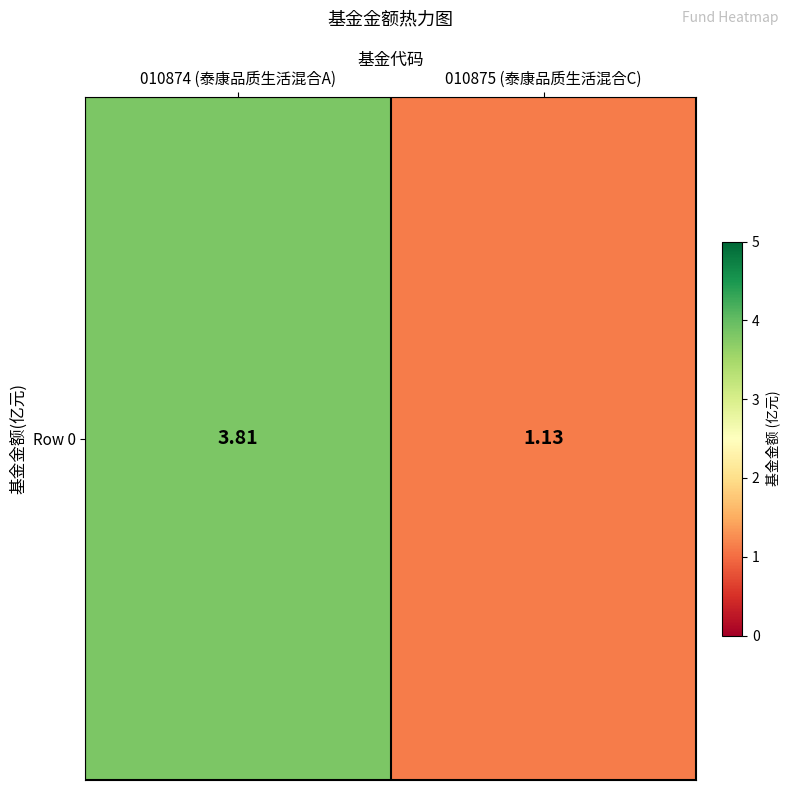

What is the ratio of the value at 010874 (泰康品质生活混合A) to the value at 010875 (泰康品质生活混合C)?

3.4